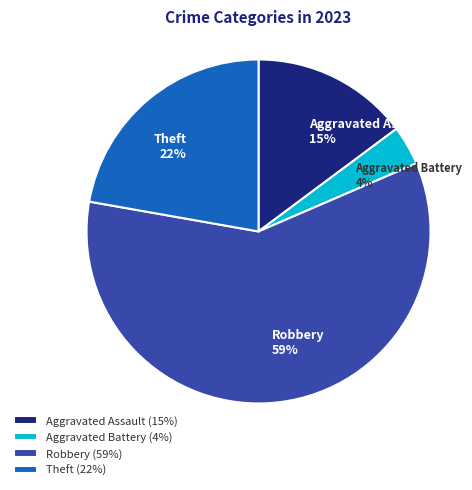

Is the sum of Aggravated Battery and Robbery greater than half?

Yes